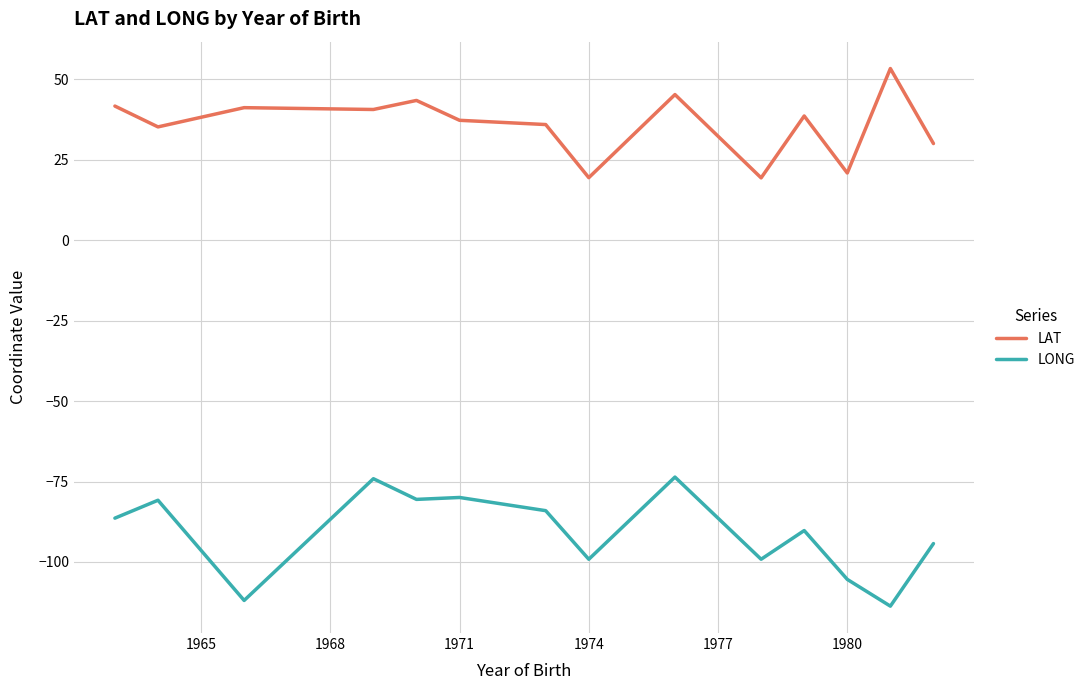

How many lines are shown in the chart?

2